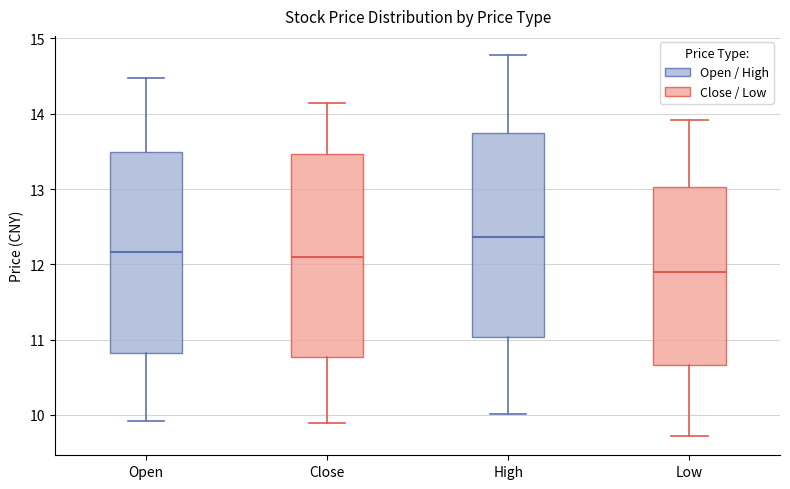

Reading left to right, transcribe this box plot: for each box, give where its median line is, the range the box spans, and where its two whiskers end, as read against the y-axis. The values are not printed on the chart, so give them approximately, as read against the axis.

Open: median 12.2, box 10.8 to 13.5, whiskers 9.9 to 14.5
Close: median 12.1, box 10.8 to 13.5, whiskers 9.9 to 14.1
High: median 12.4, box 11.0 to 13.7, whiskers 10.0 to 14.8
Low: median 11.9, box 10.7 to 13.0, whiskers 9.7 to 13.9